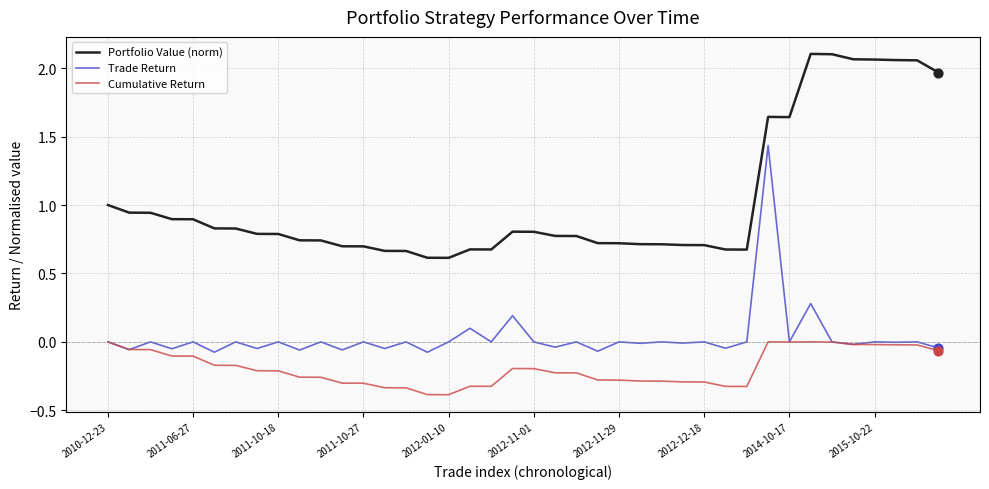

What are all the series names shown in the legend?

Portfolio Value (norm), Trade Return, Cumulative Return